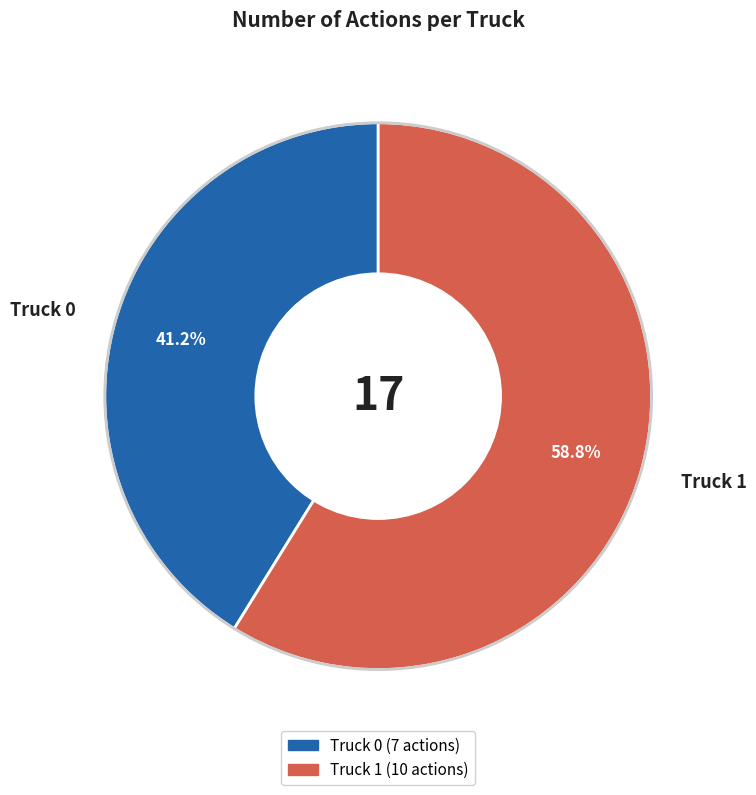

What percentage is the Truck 0 slice, to the nearest percent?

41%